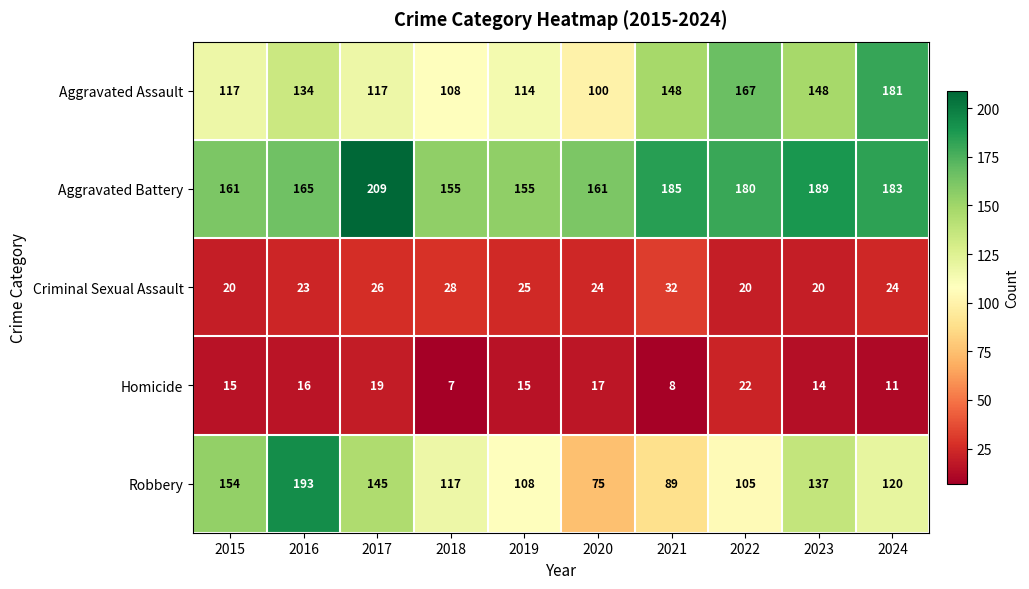

Read the Robbery value at 2016, to the nearest 5.

195